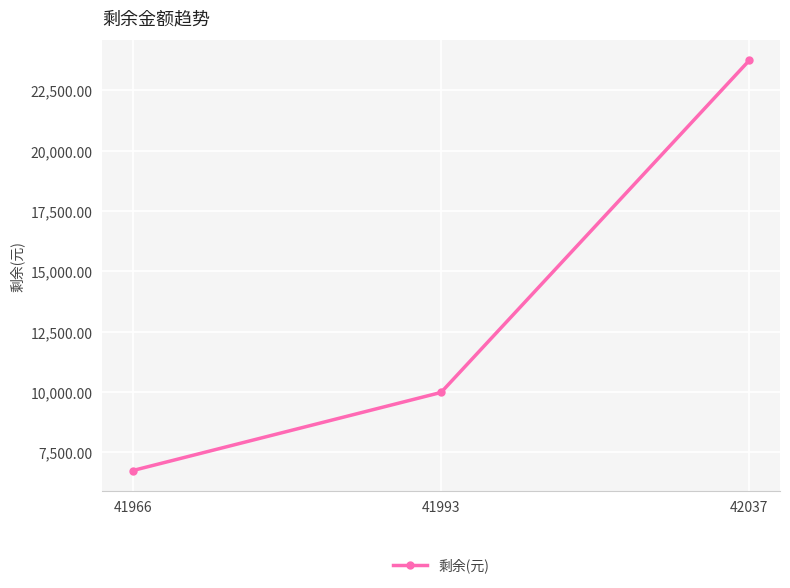

What is the approximate value at 41993?

9988.0